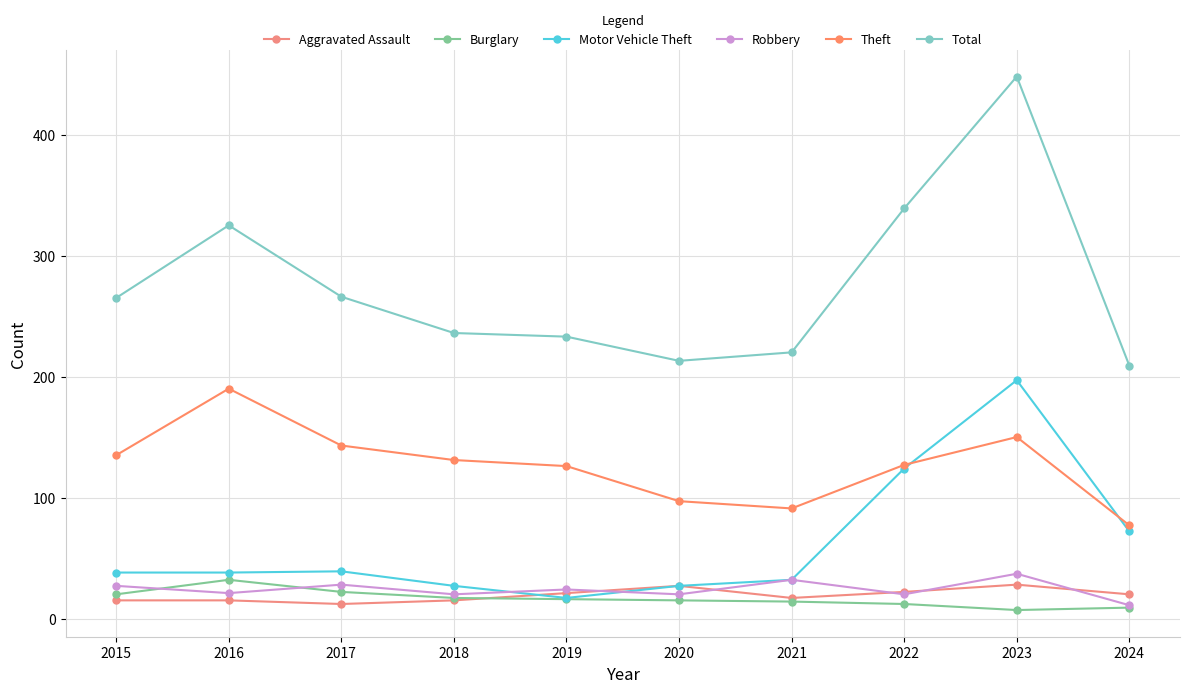

List the series in order of their peak value, lowest first.

Aggravated Assault, Burglary, Robbery, Theft, Motor Vehicle Theft, Total